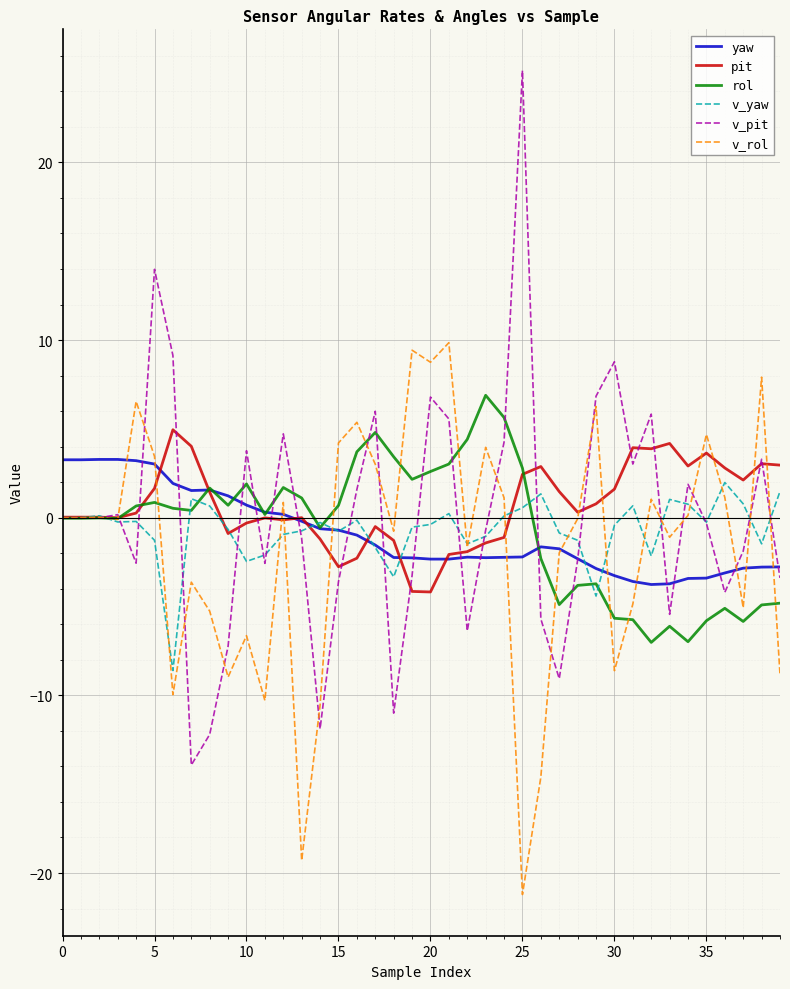

What is the highest value of the rol series?

6.9